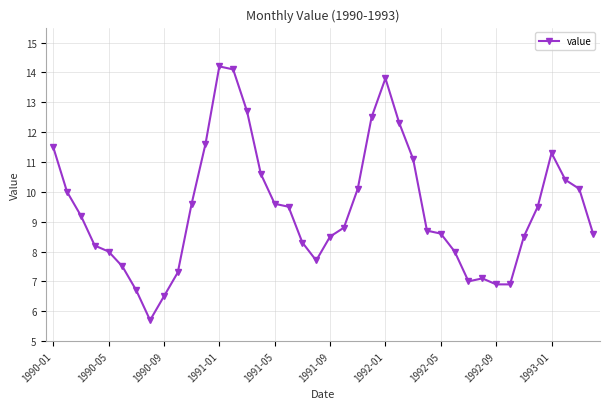

What is the greatest value displayed?

14.2